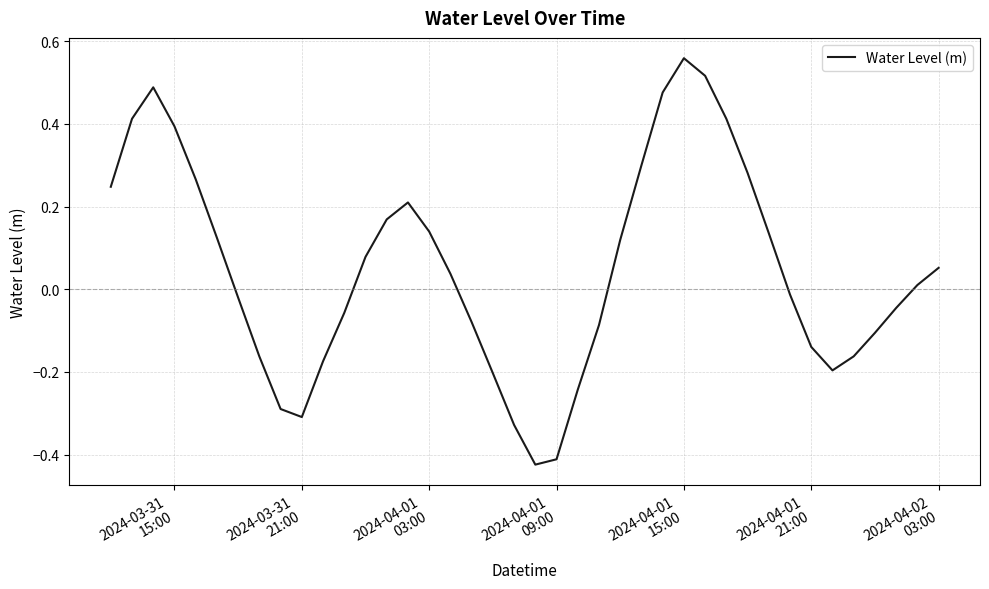

Does the chart display data point markers on the line(s)?

No